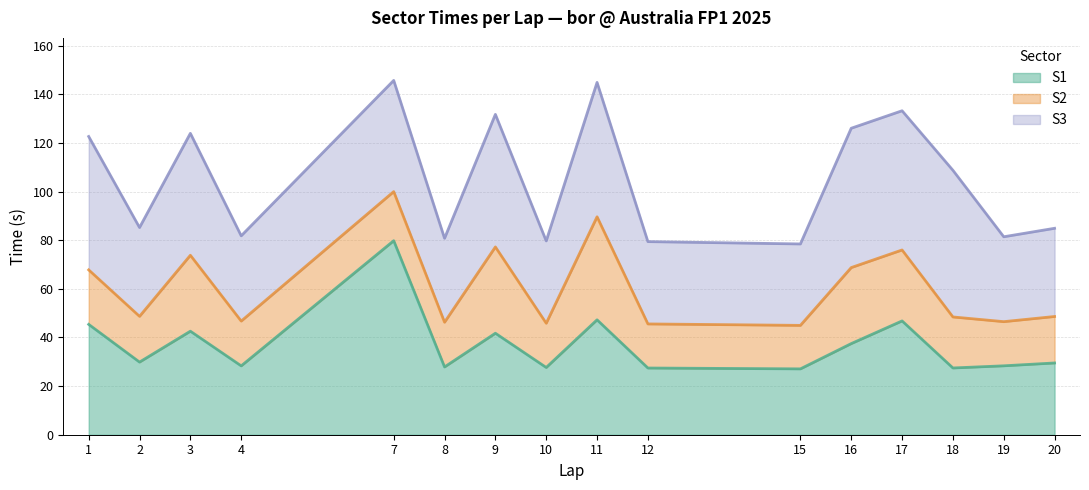

Where does the S3 series first go above 45?

1